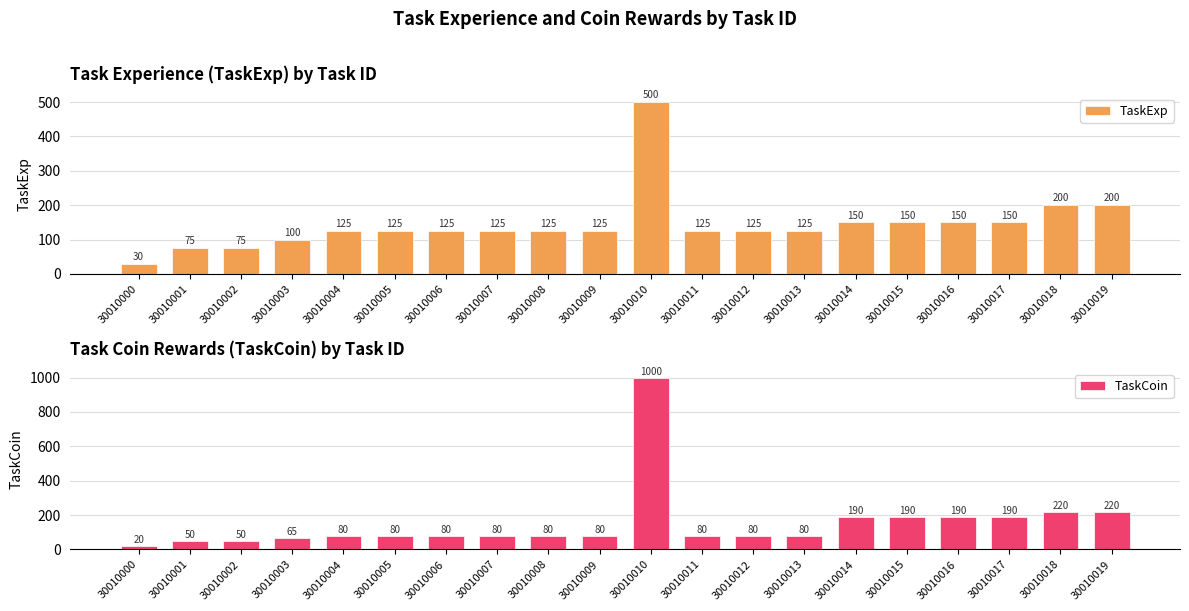

Reading left to right, extract all data points from this chart.

TaskExp: 30	75	75	100	125	125	125	125	125	125	500	125	125	125	150	150	150	150	200	200
TaskCoin: 20	50	50	65	80	80	80	80	80	80	1000	80	80	80	190	190	190	190	220	220